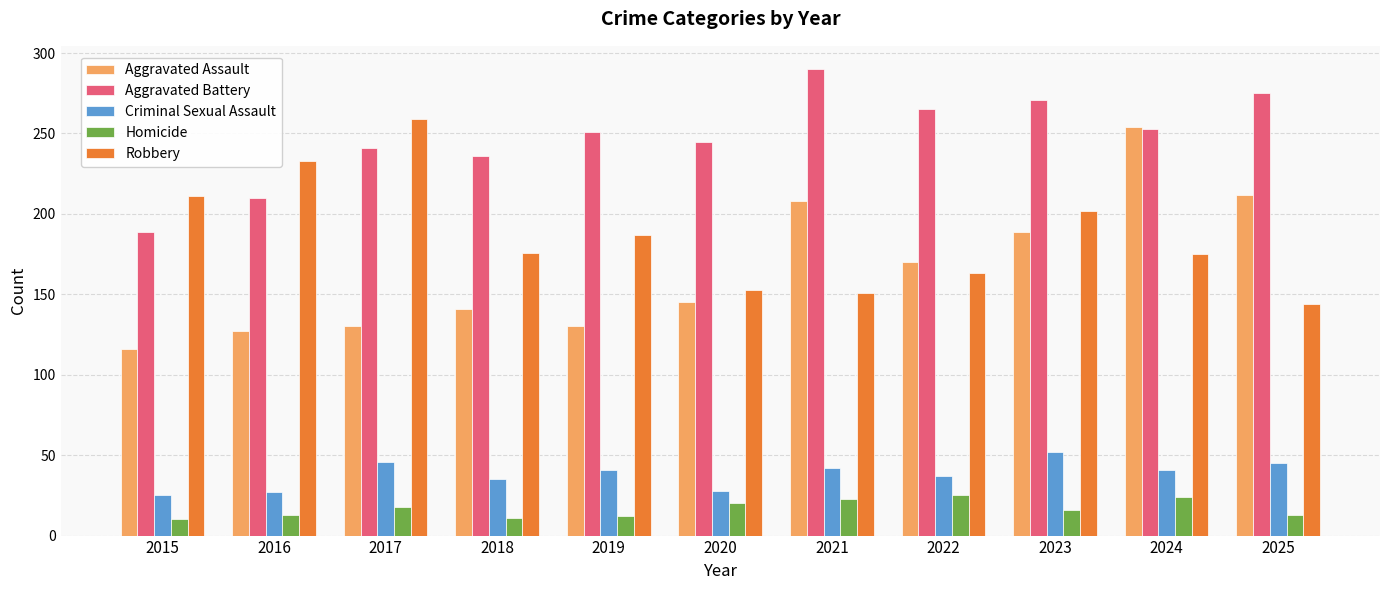

True or false: Aggravated Assault has a value of 130 at 2017.

True